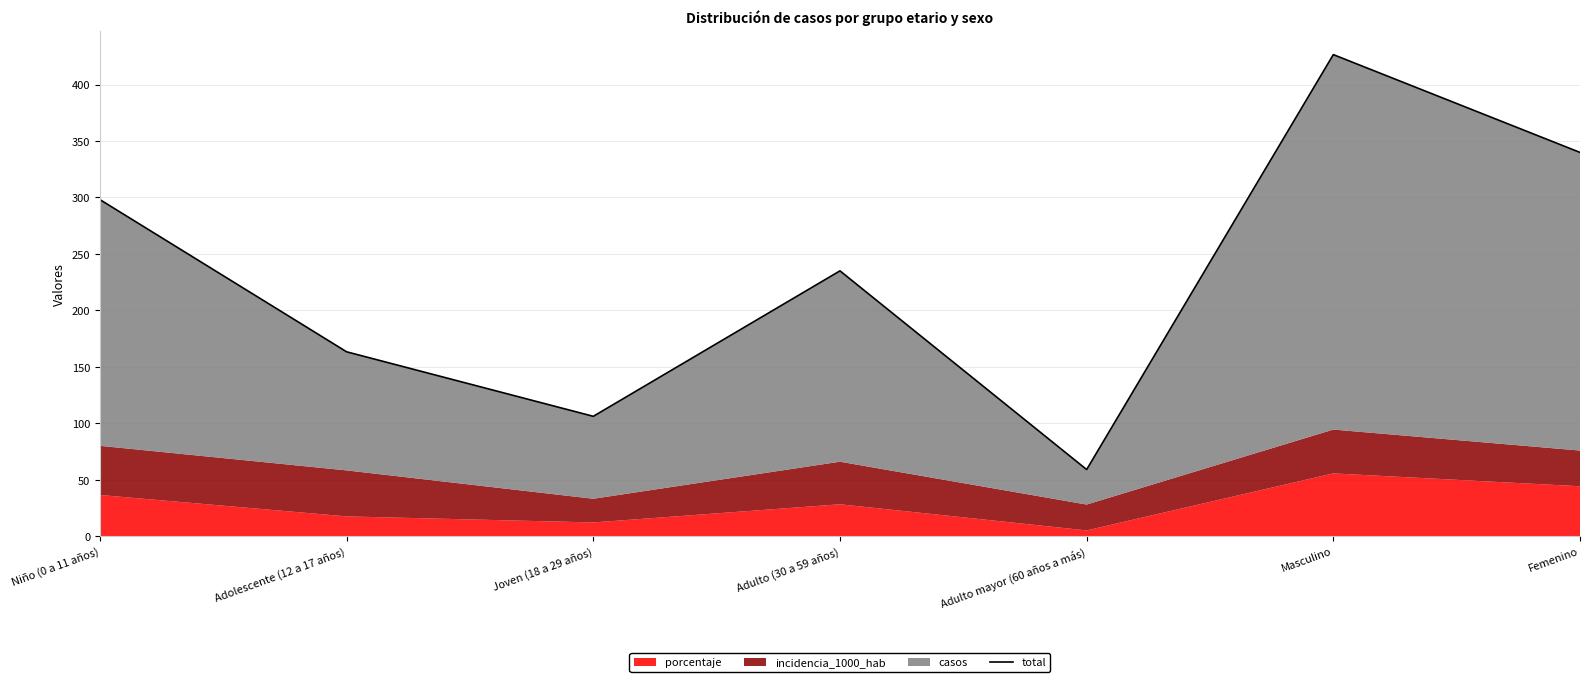

What position from the right is Joven (18 a 29 años)?

5